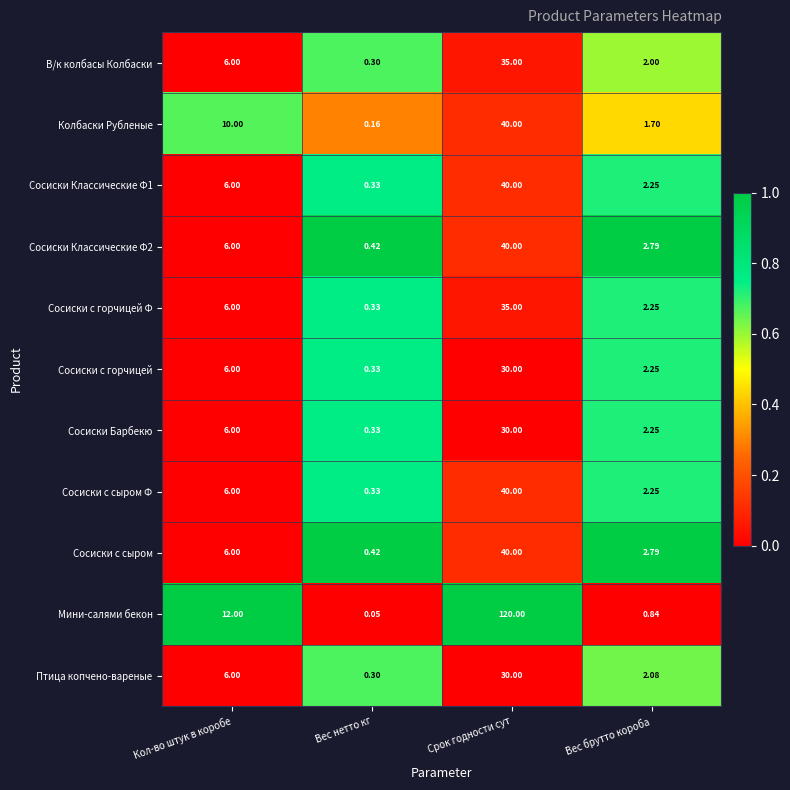

Rank the categories by Птица копчено-вареные value from highest to lowest.

Срок годности сут, Кол-во штук в коробе, Вес брутто короба, Вес нетто кг